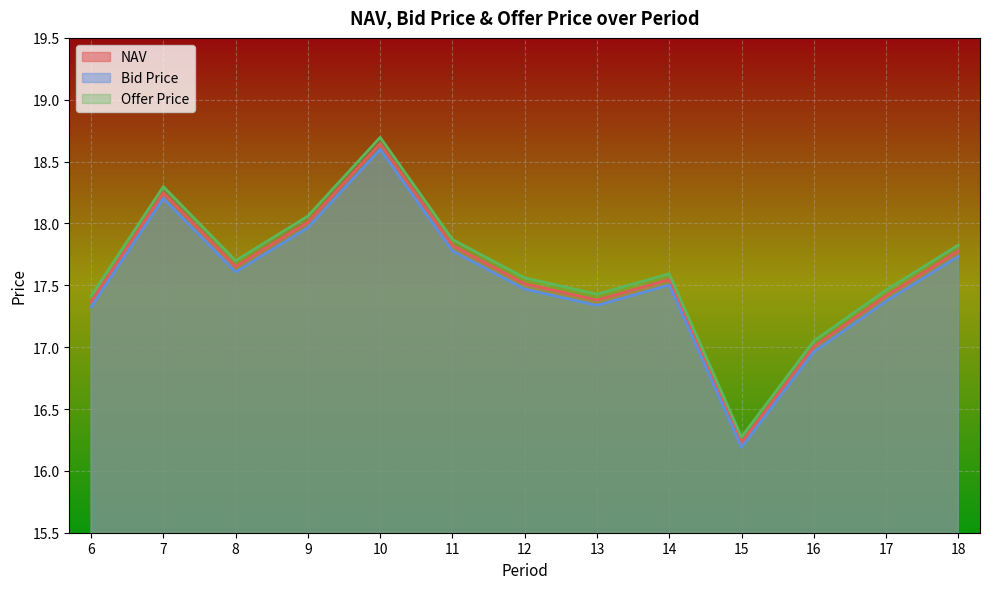

True or false: Bid Price and Offer Price cross at least once.

False